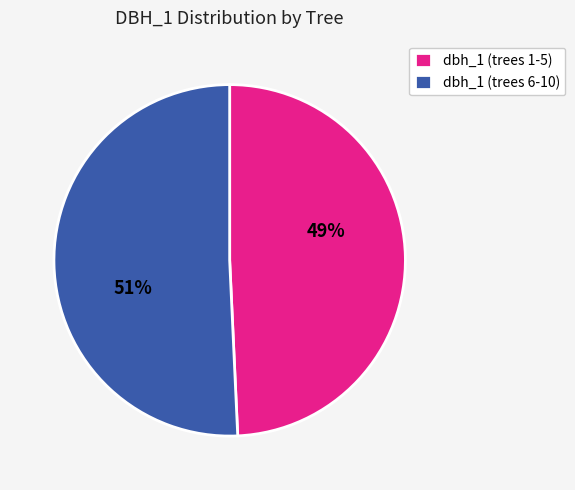

How many segments does this pie chart have?

2